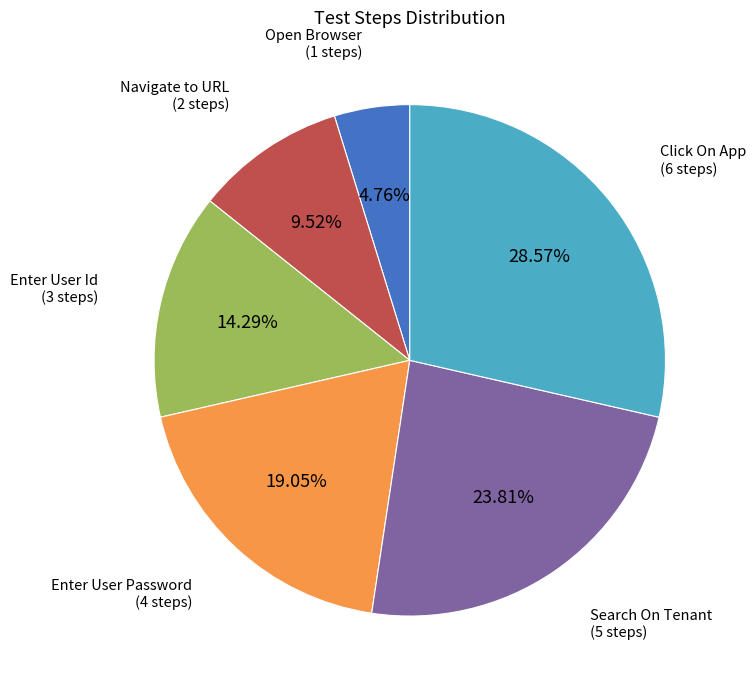

To the nearest percent, what is the average slice percentage?

17%